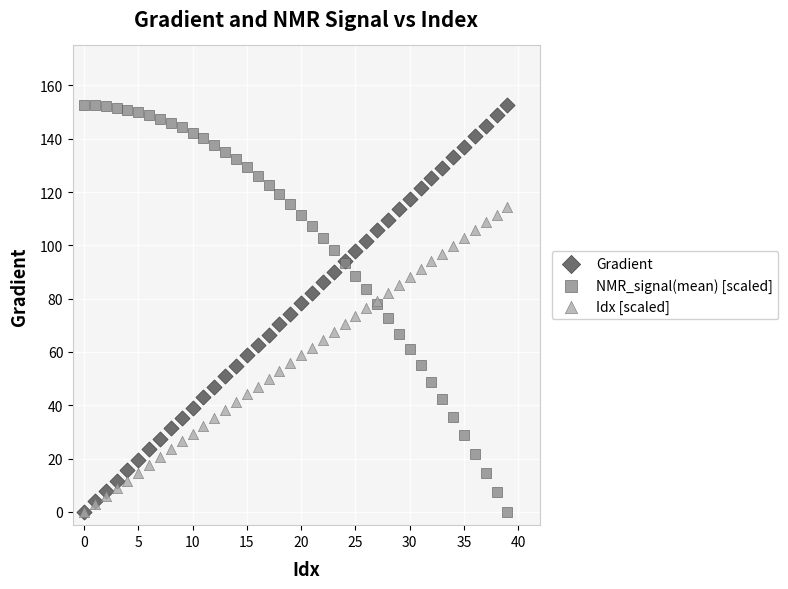

What are all the series names shown in the legend?

Gradient, NMR_signal(mean) [scaled], Idx [scaled]